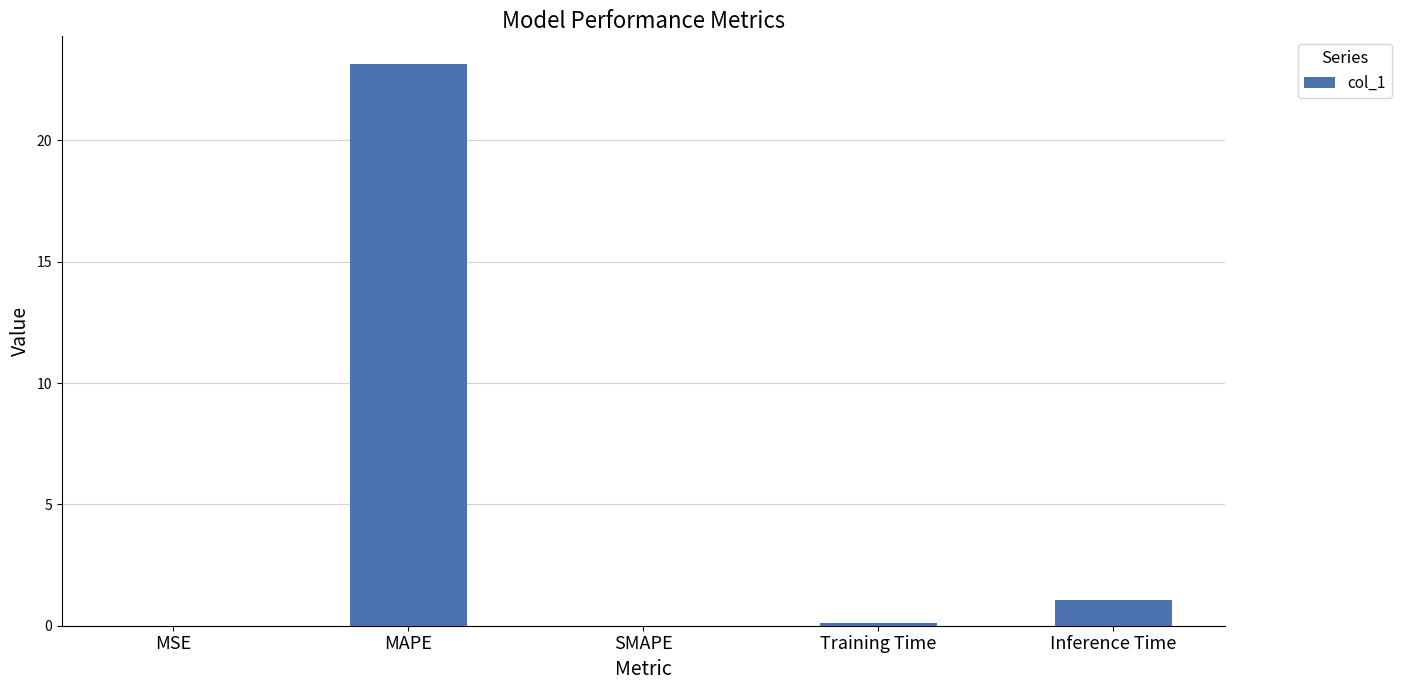

The chart shows a value of 0.0 at MSE. True or false?

True